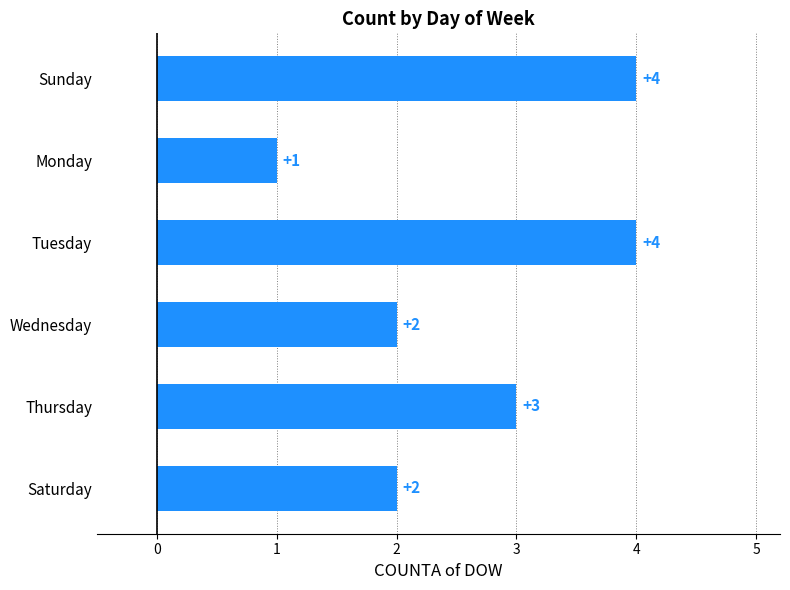

The value at Tuesday is 4. True or false?

True